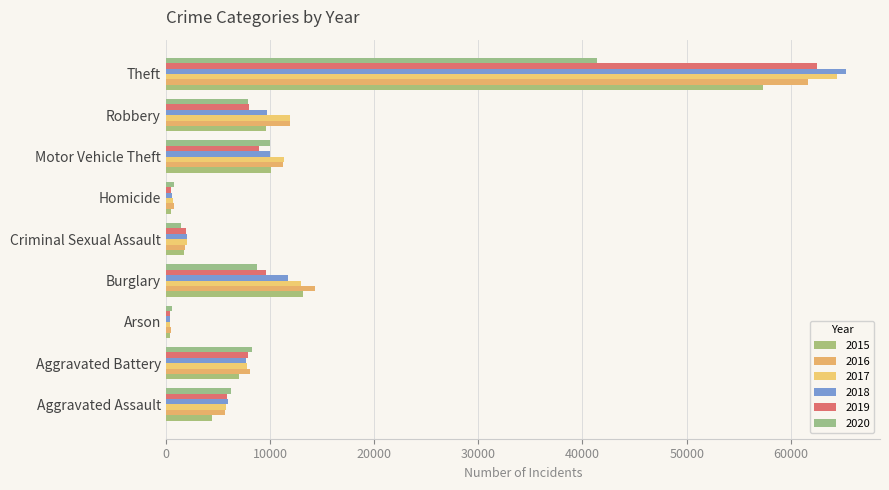

Reading right to left, extract all data points from this chart.

2015: 57352	9638	10068	496	1712	13184	448	7018	4480
2016: 61624	11960	11285	786	1868	14289	515	8085	5713
2017: 64386	11881	11380	672	1993	13001	444	7845	5793
2018: 65290	9681	9985	588	2051	11747	373	7734	6002
2019: 62499	7995	8978	499	1929	9638	376	7858	5841
2020: 41350	7855	9960	787	1504	8758	588	8320	6265